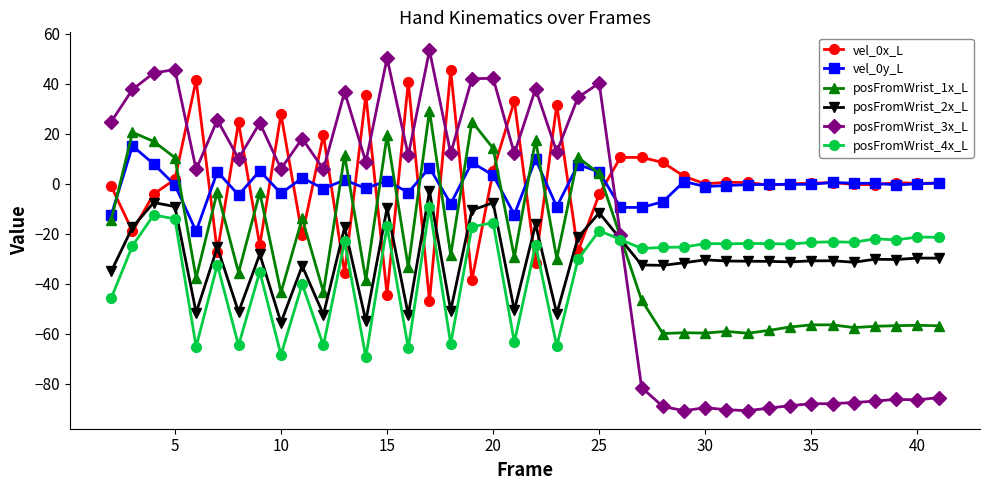

What is the difference between the second highest and minimum values in the posFromWrist_4x_L series?

56.9